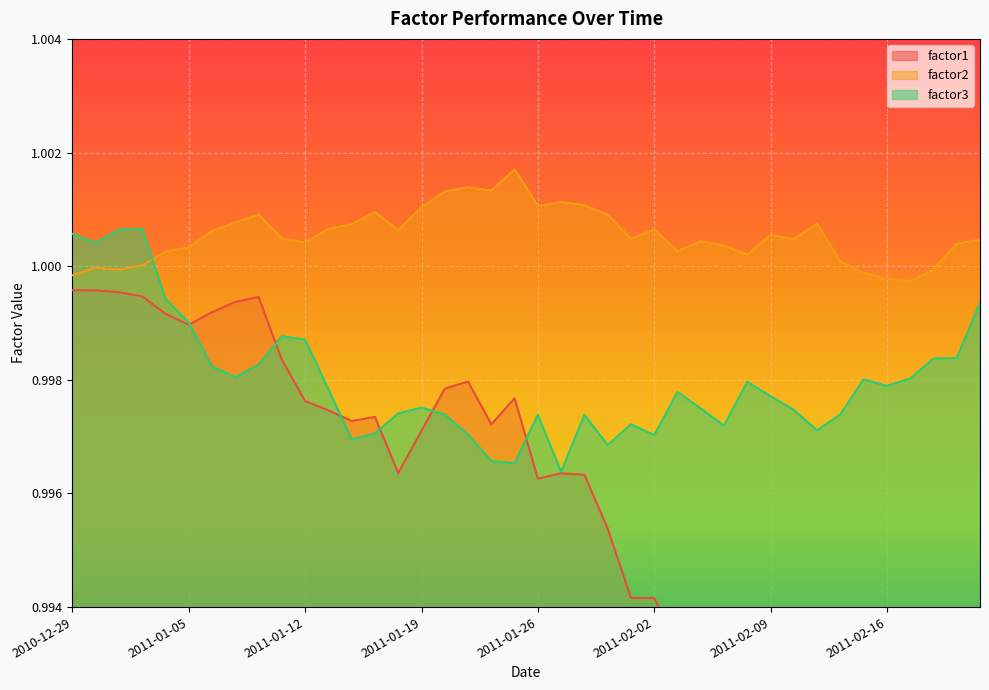

At which category is the sum across all series the highest?

2011-01-03